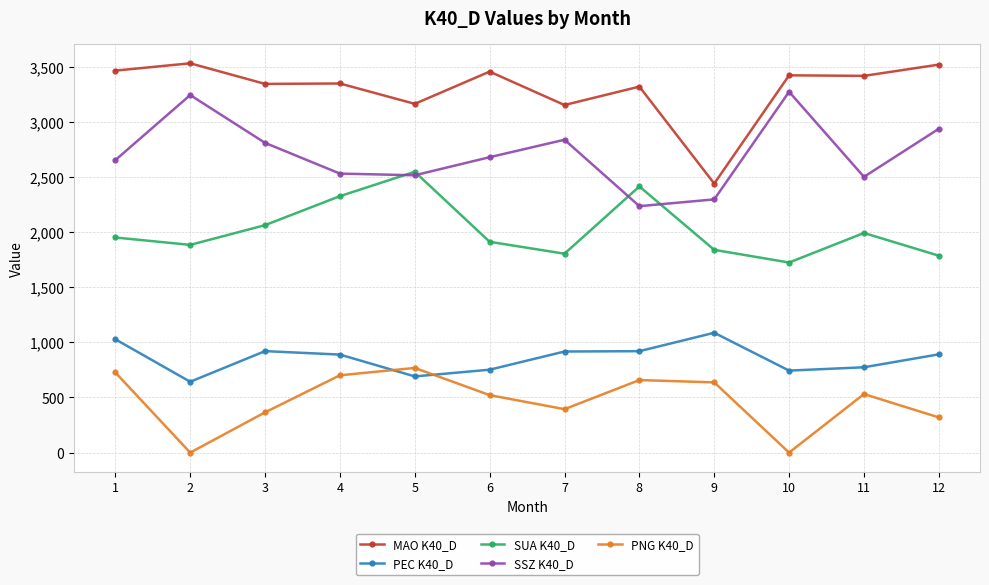

How many data points does each series have?

12